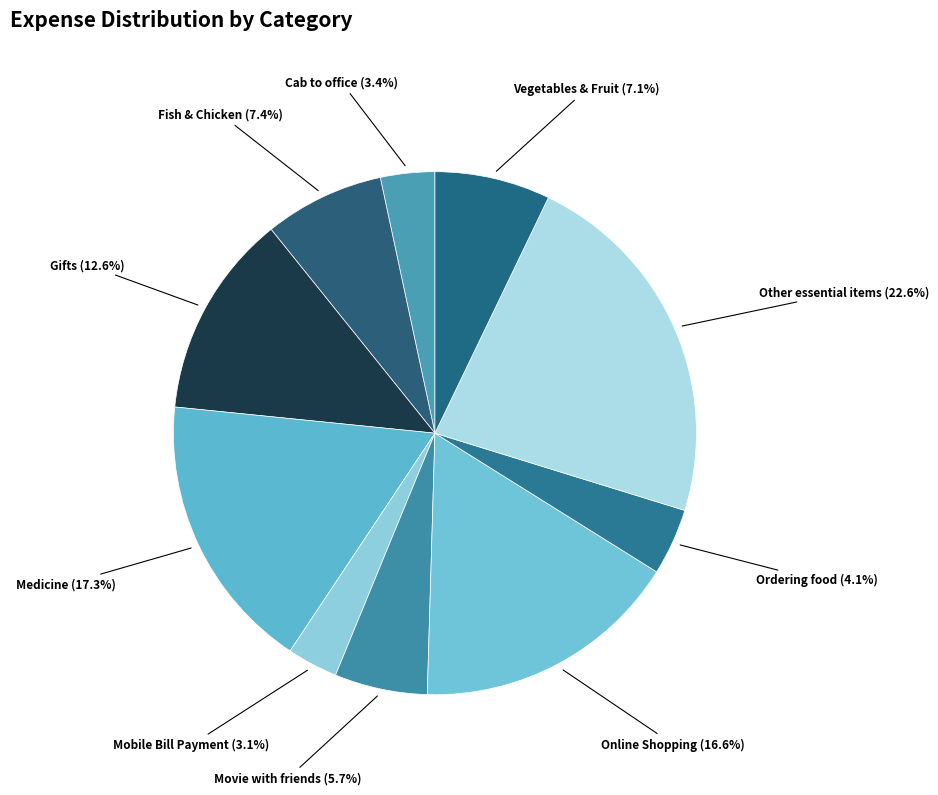

Which category has the biggest portion of the pie?

Other essential items